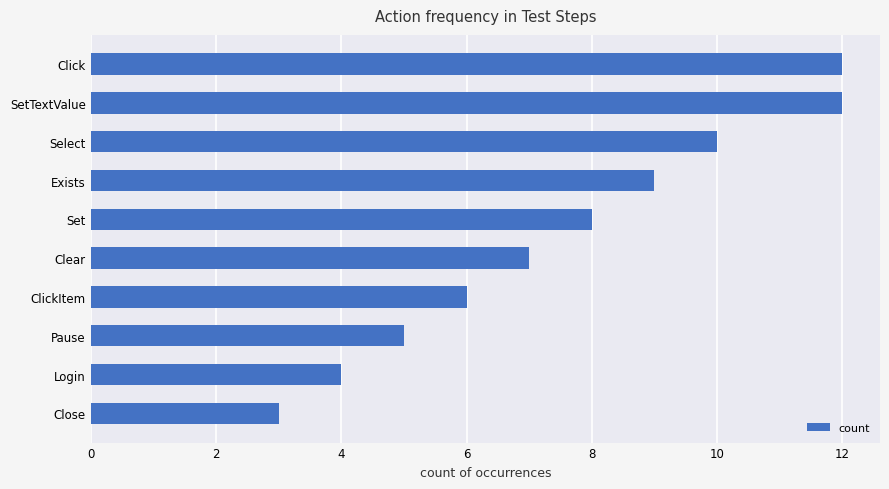

What is the difference between the second highest and minimum values?

9